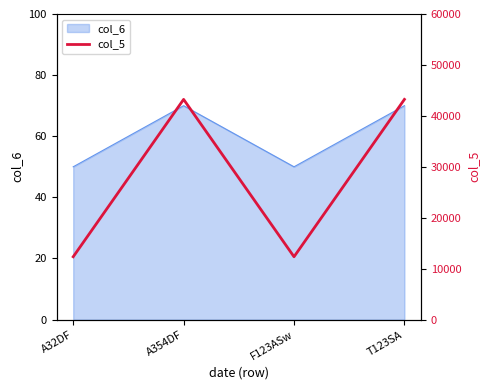

Does the chart have visible grid lines?

No